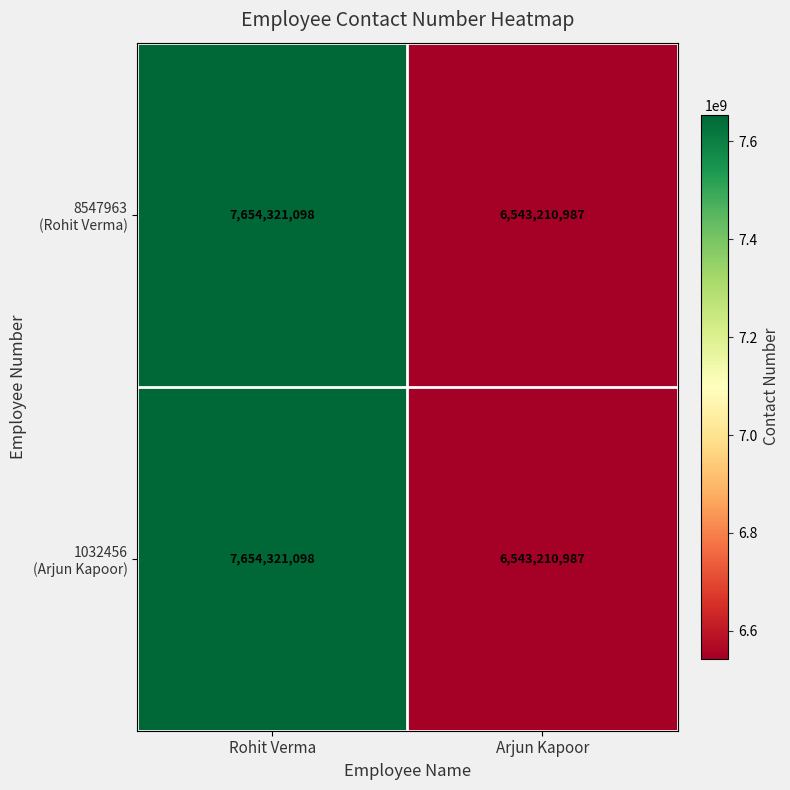

What is the greatest value displayed?

7654321098